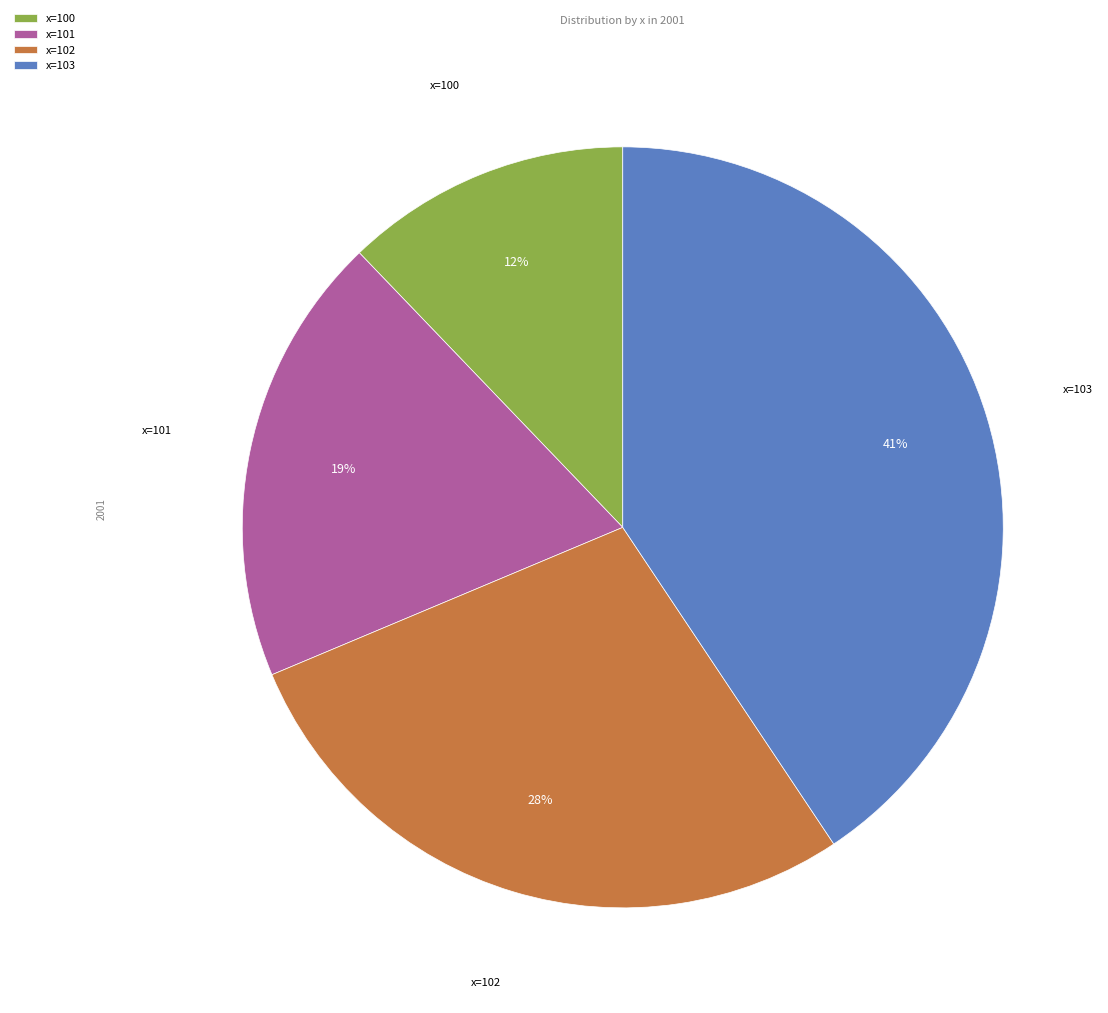

Combined, do x=100 and x=102 account for over 50%?

No